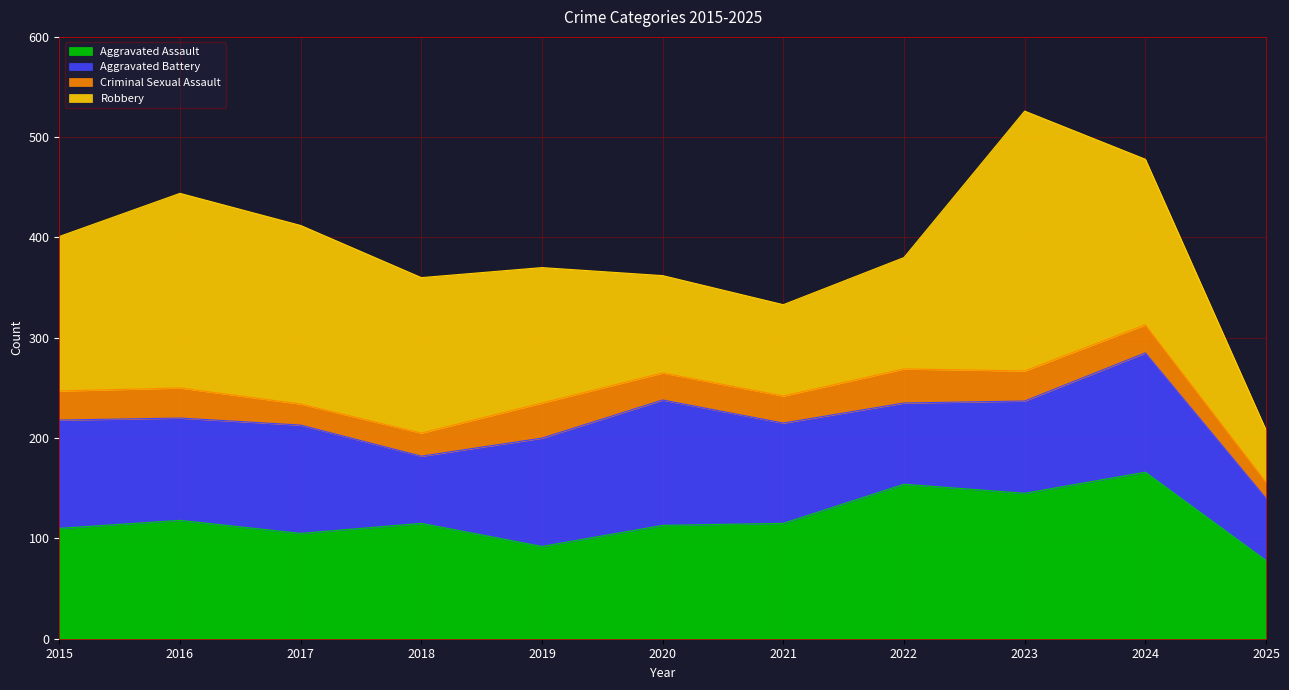

Reading left to right, extract all data points from this chart.

Aggravated Assault: 110	118	105	115	92	113	115	154	145	166	78
Aggravated Battery: 108	102	108	67	108	125	100	81	92	119	62
Criminal Sexual Assault: 29	30	21	23	35	27	27	34	30	28	16
Robbery: 154	194	178	155	135	97	91	111	259	165	52